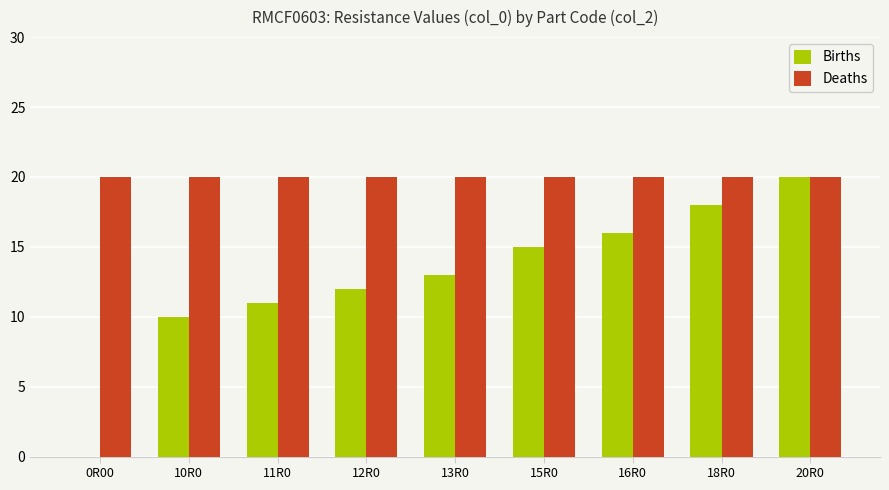

Reading right to left, transcribe all the data shown in this chart.

Births: 20	18	16	15	13	12	11	10	0
Deaths: 20	20	20	20	20	20	20	20	20